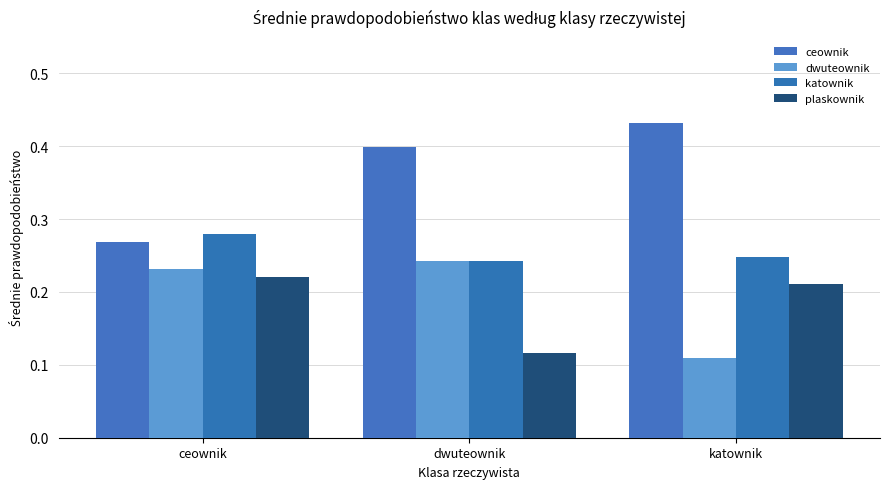

At which label does plaskownik reach its peak?

ceownik